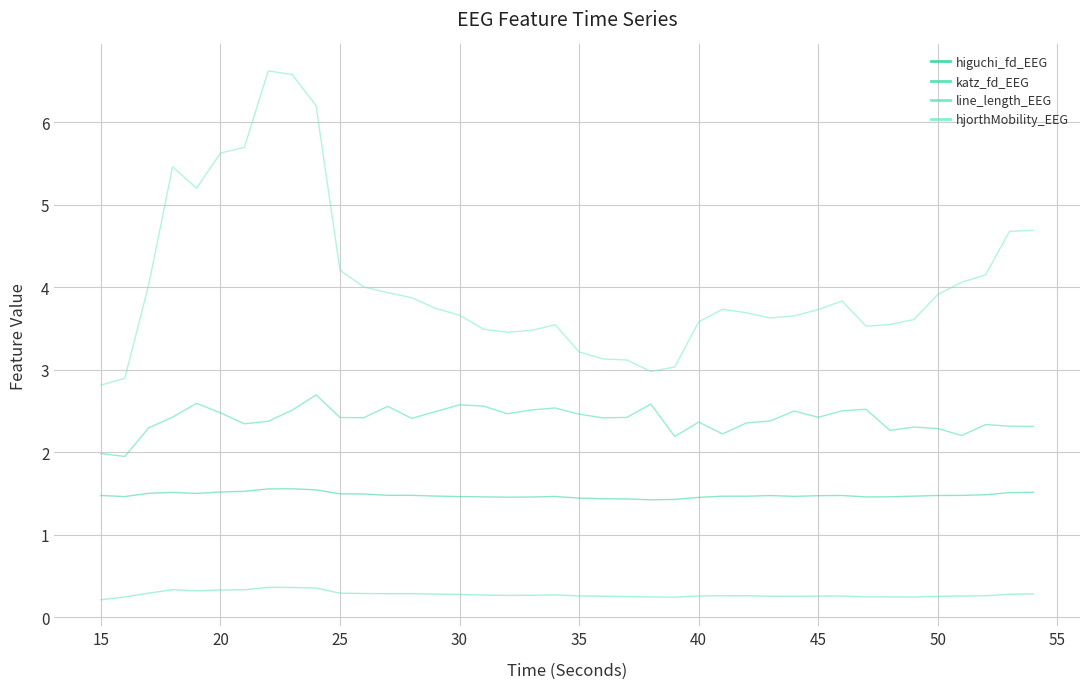

How many lines are shown in the chart?

4